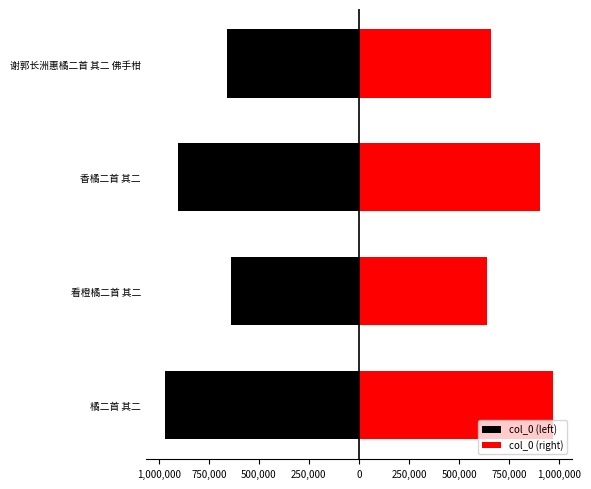

What is the value of the col_0 (left) bar at the 1st from the left?

-967473